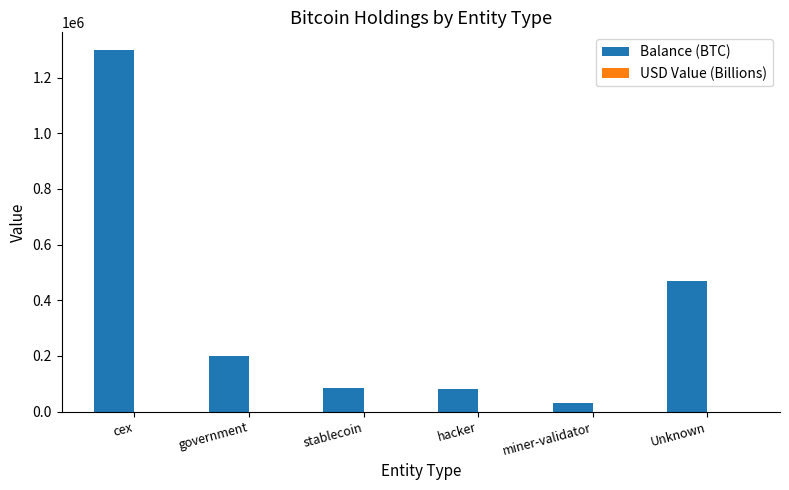

What is the maximum value shown in the chart?

1298047.1